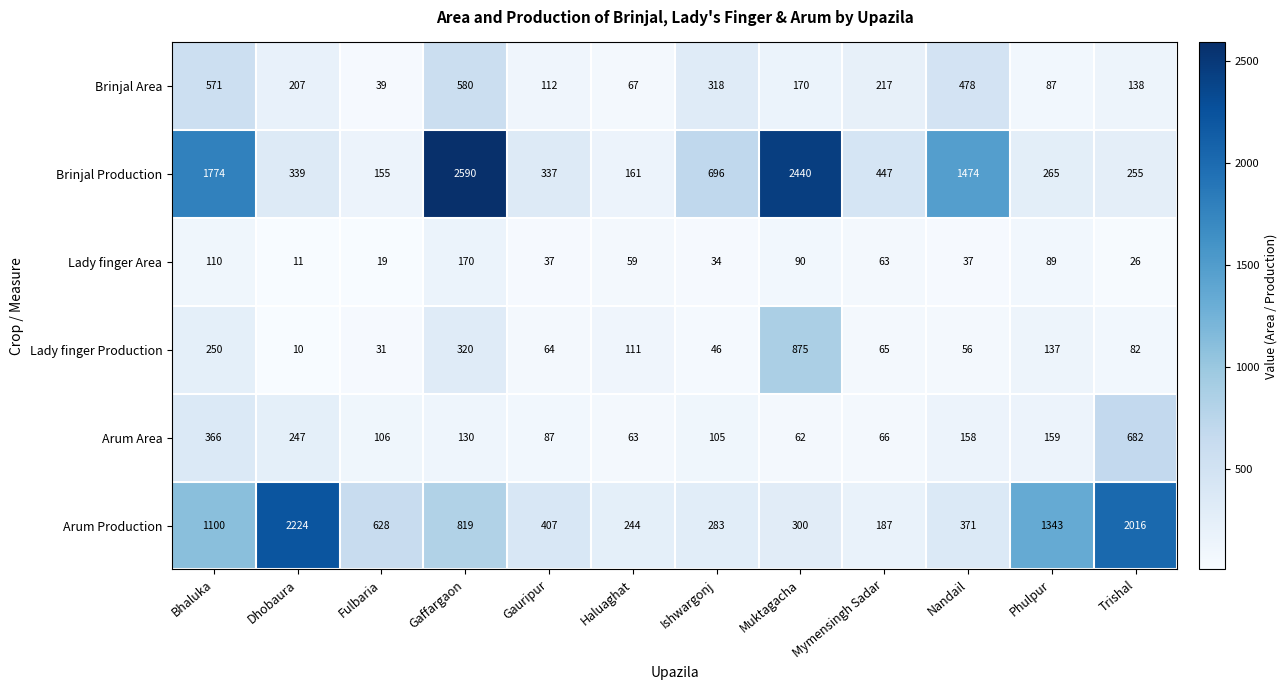

What is the difference between the maximum and minimum values in the Brinjal Production series?

2435